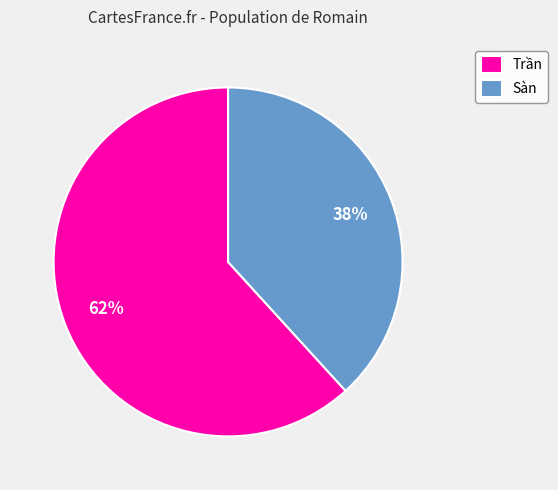

Combined, do Trần and Sàn account for over 50%?

Yes